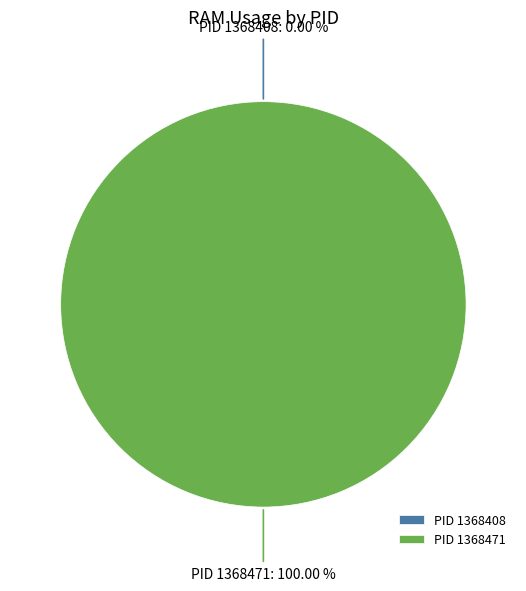

Combined, do 1368408 and 1368471 account for over 50%?

Yes